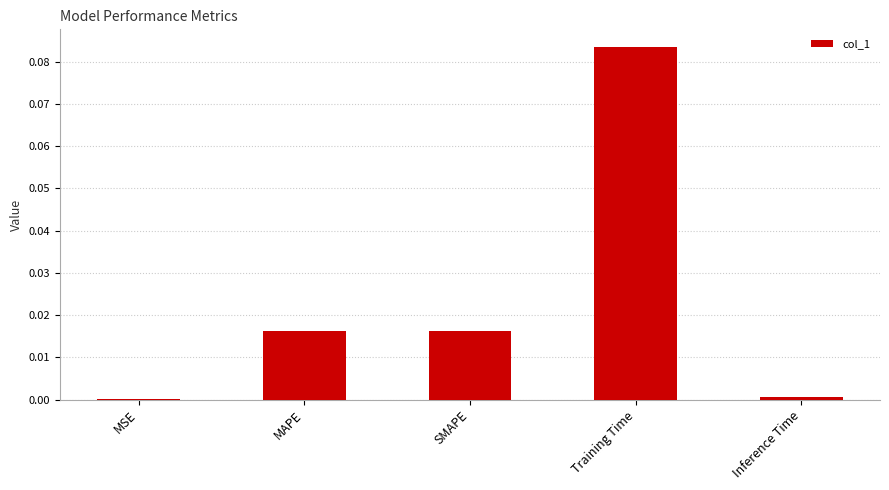

Which category has the highest value across all series?

Training Time